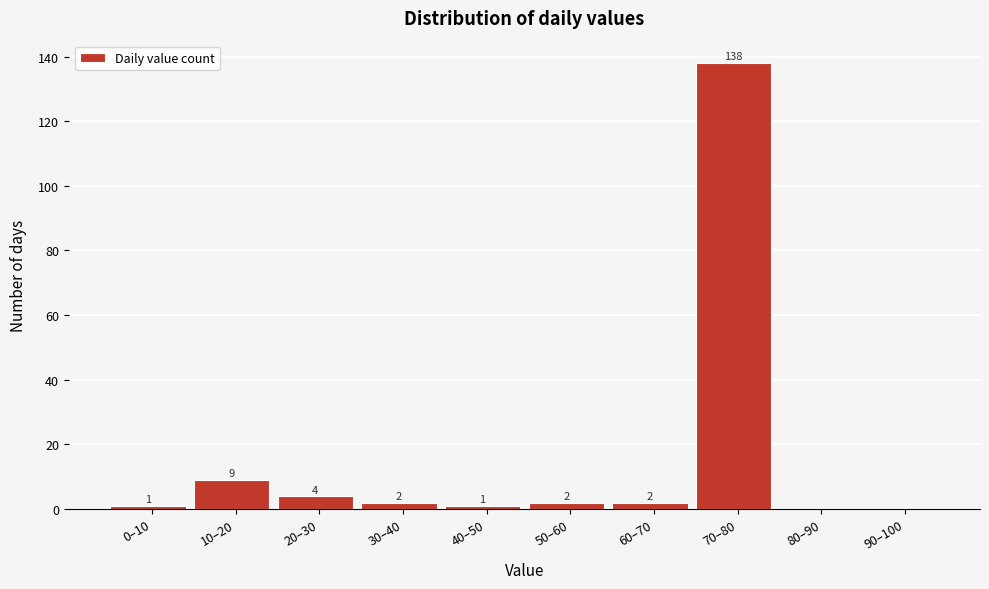

Reading right to left, list all the values displayed in this chart.

90–100=0	80–90=0	70–80=138	60–70=2	50–60=2	40–50=1	30–40=2	20–30=4	10–20=9	0–10=1